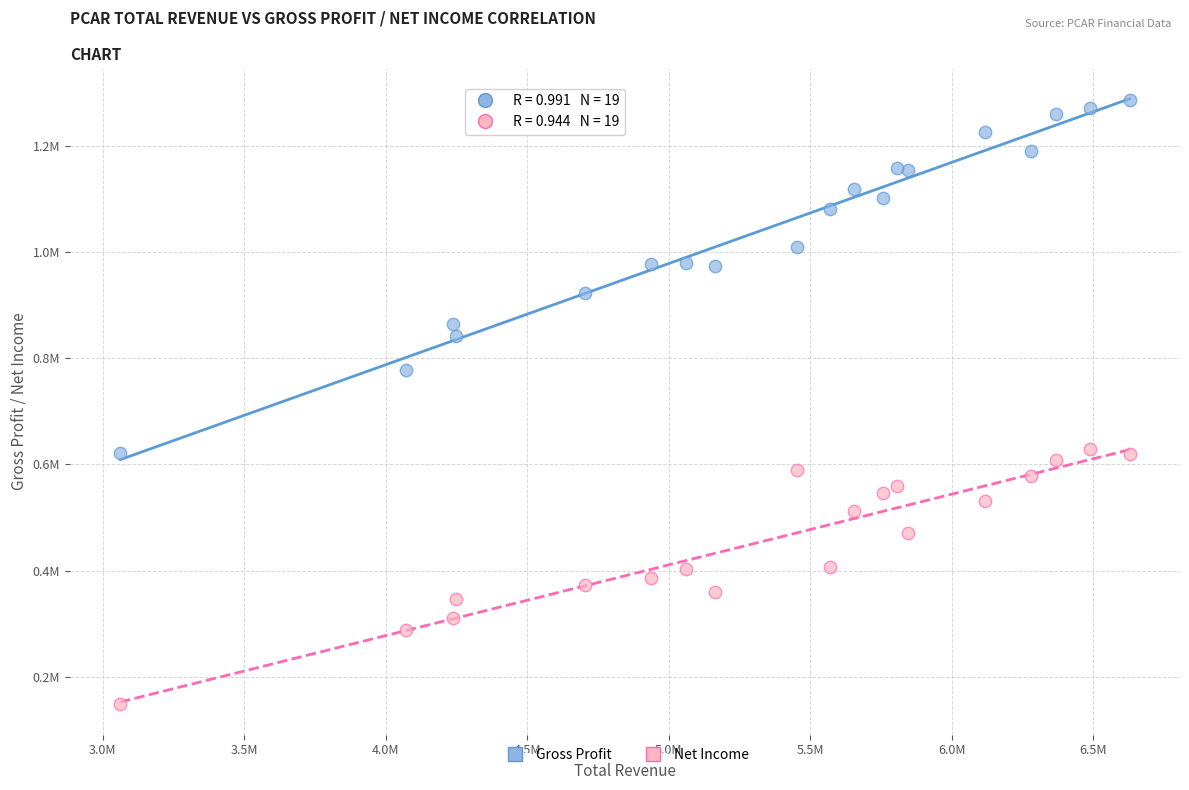

What are all the series names shown in the legend?

Gross Profit, Net Income